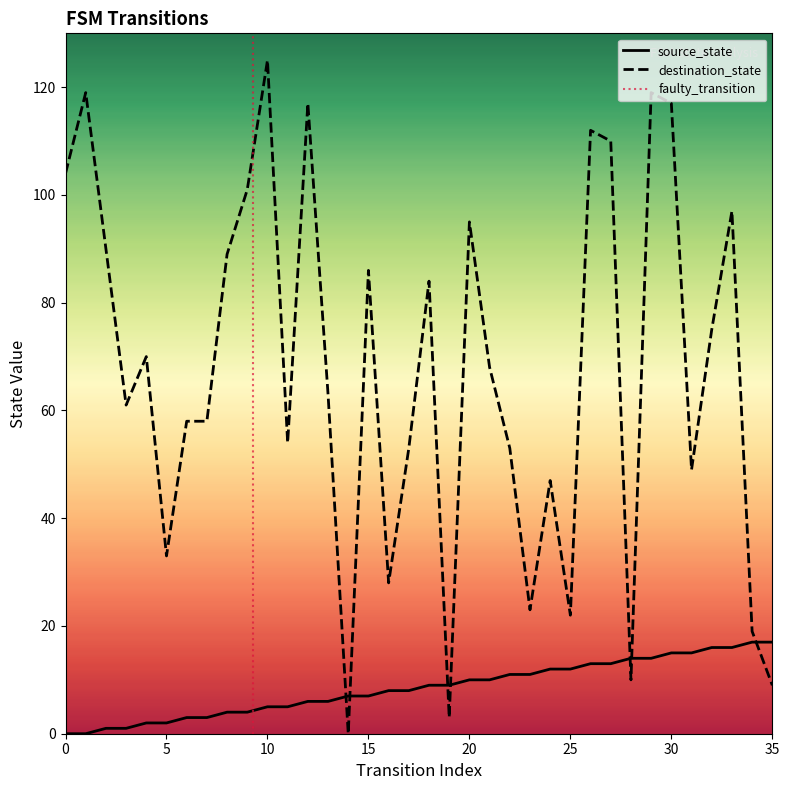

At 4, list the series in order from largest to smallest.

destination_state, source_state